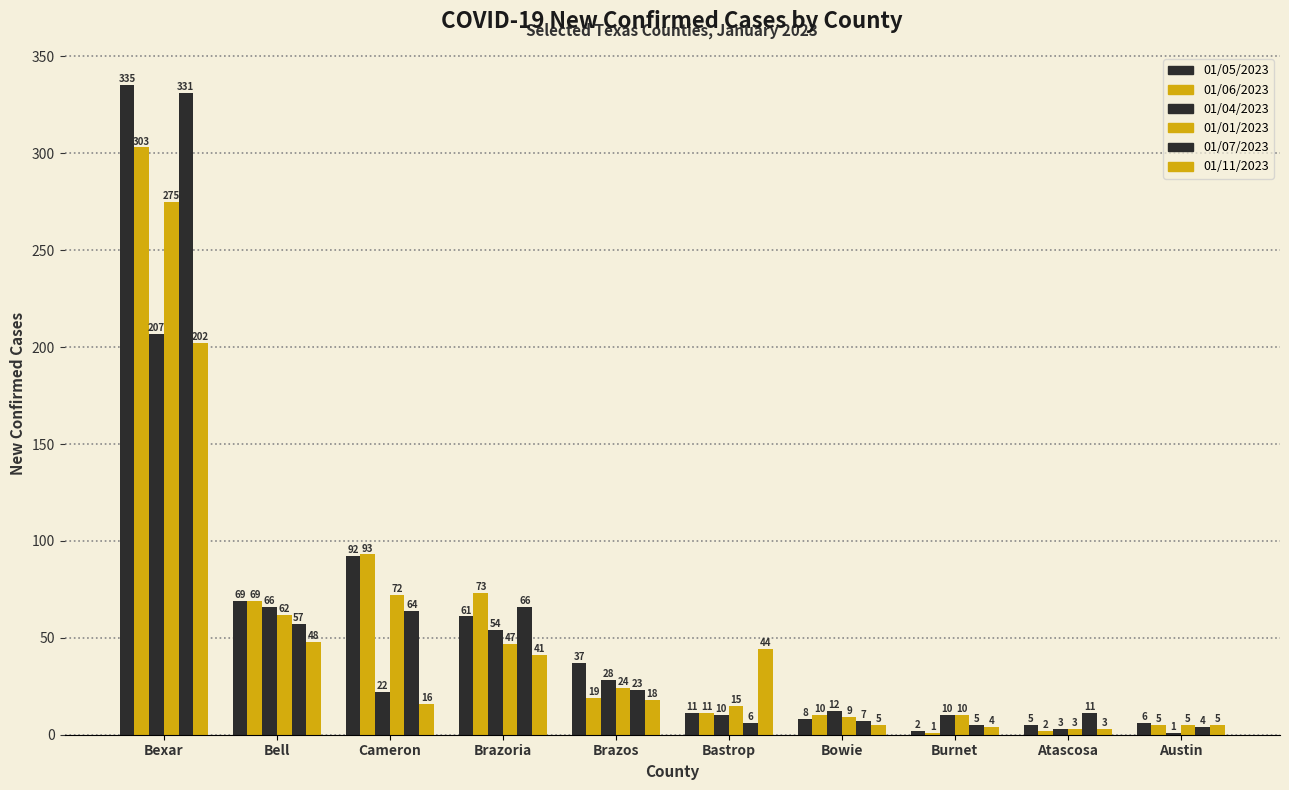

How many categories are shown in the chart?

10